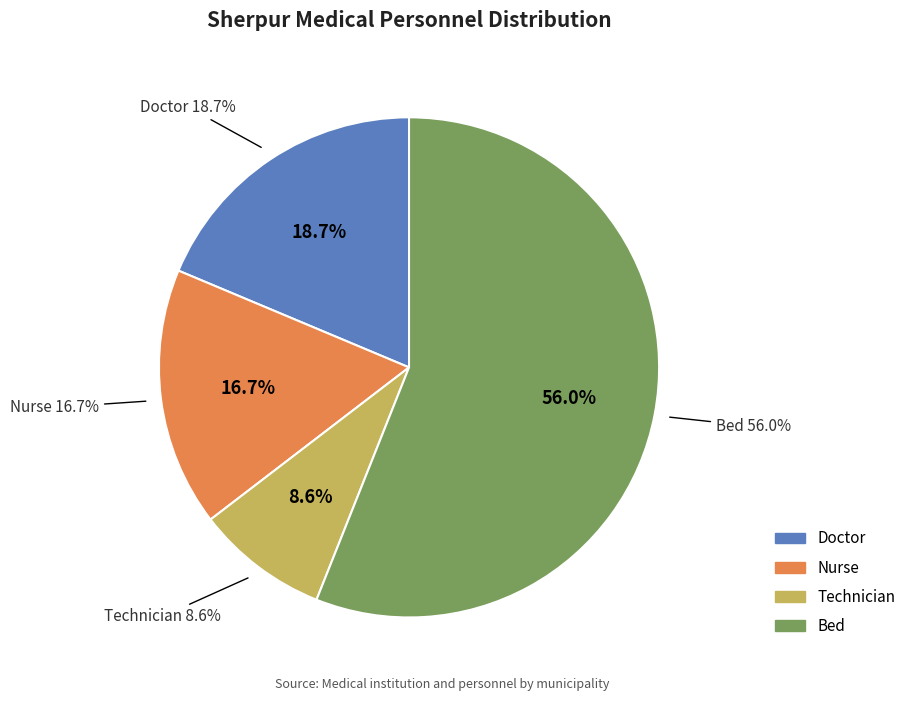

To the nearest percent, what percentage of the pie is Nurse?

17%